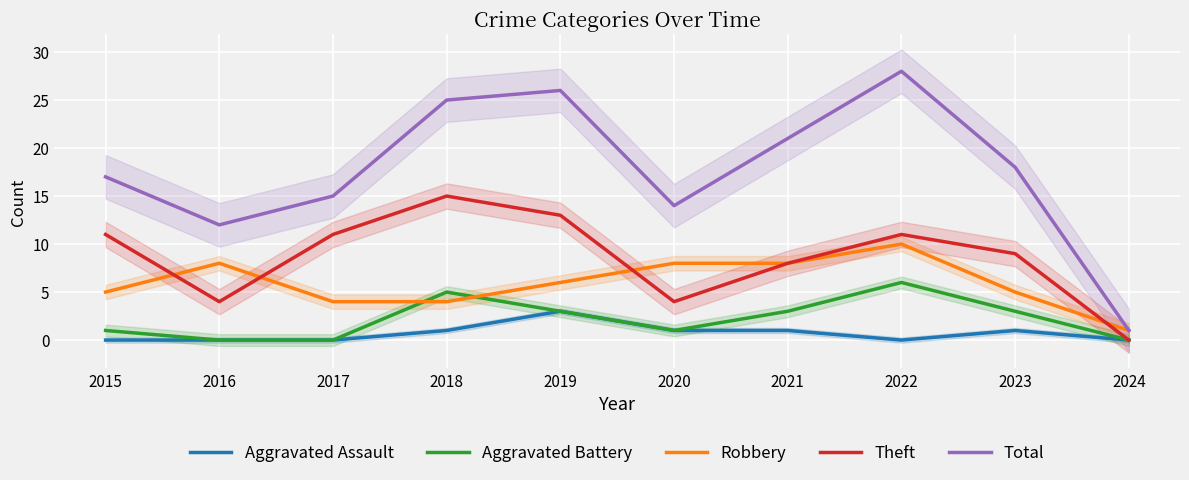

What is the difference between the maximum and minimum values in the Total series?

27